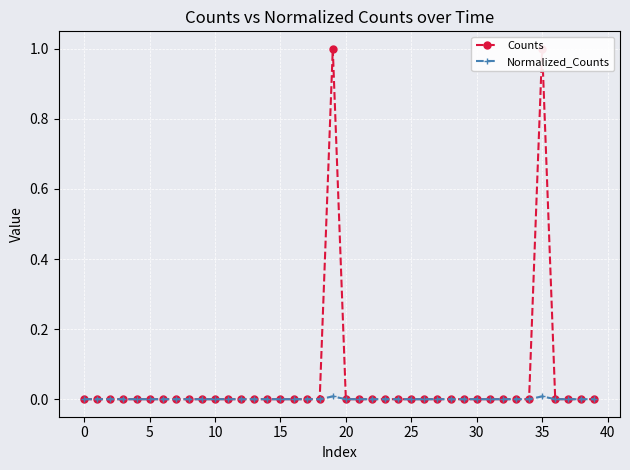

What is the greatest value displayed?

1.0